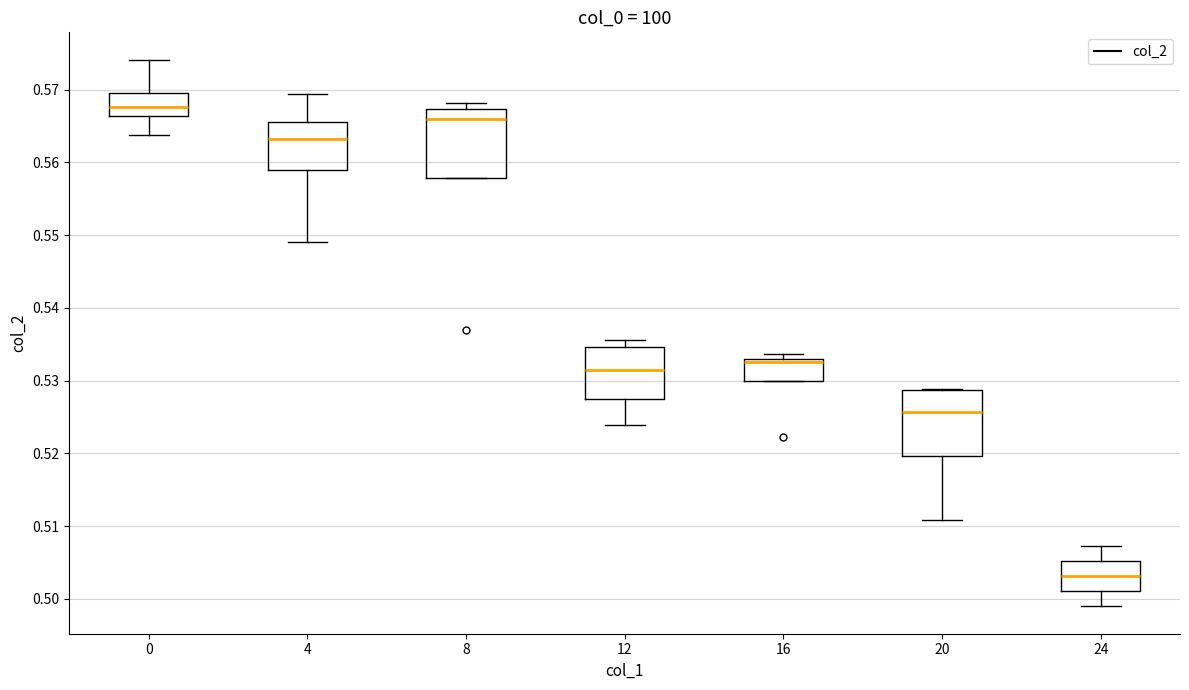

Reading left to right, transcribe this box plot: for each box, give where its median line is, the range the box spans, and where its two whiskers end, as read against the y-axis. The values are not printed on the chart, so give them approximately, as read against the axis.

0: median 0.568, box 0.566 to 0.570, whiskers 0.564 to 0.574
4: median 0.563, box 0.559 to 0.566, whiskers 0.549 to 0.569
8: median 0.566, box 0.558 to 0.567, whiskers 0.558 to 0.568
12: median 0.532, box 0.528 to 0.535, whiskers 0.524 to 0.536
16: median 0.533 (drawn on the box's upper edge), box 0.530 to 0.533, whiskers 0.530 to 0.534
20: median 0.526, box 0.520 to 0.529, whiskers 0.511 to 0.529
24: median 0.503, box 0.501 to 0.505, whiskers 0.499 to 0.507